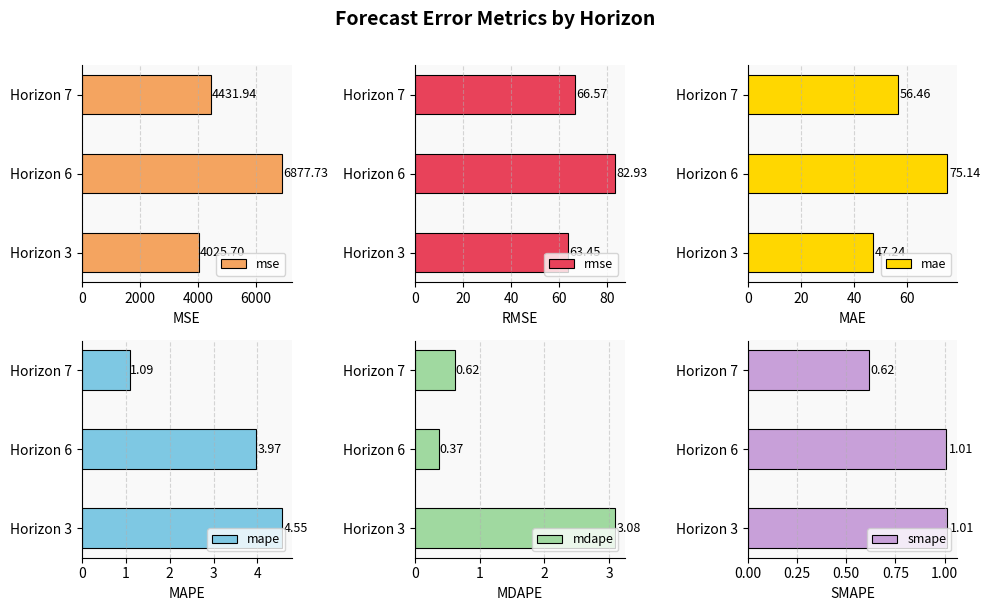

Count the number of categories in the chart.

3